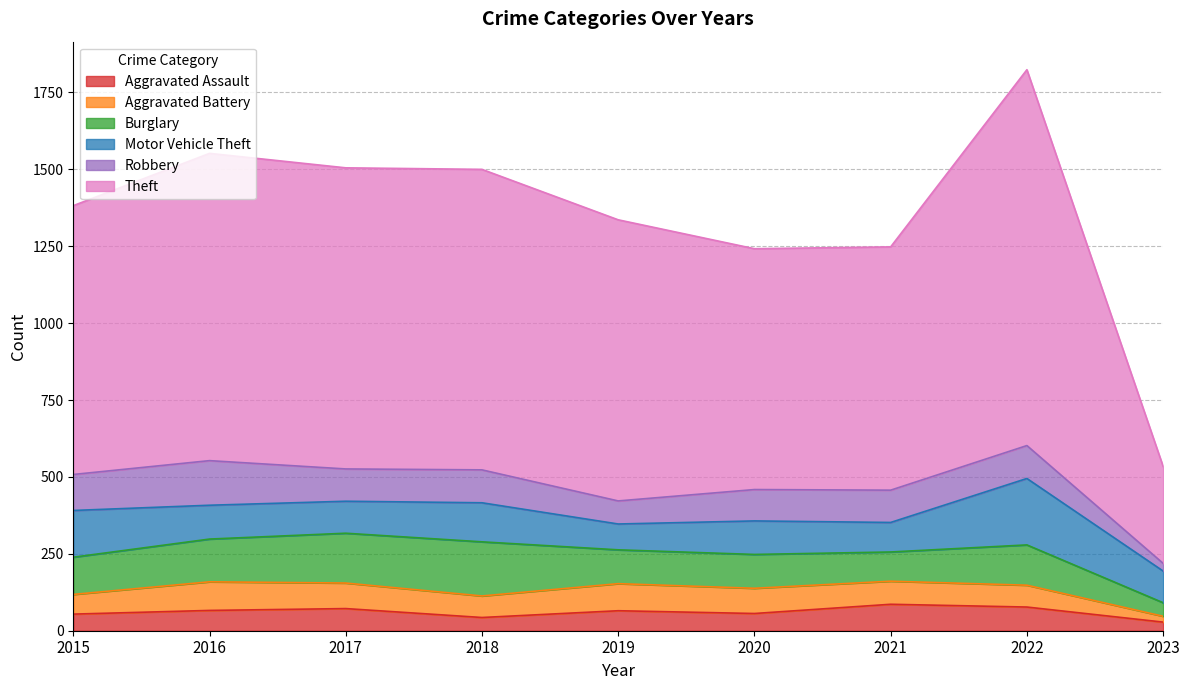

True or false: Burglary and Aggravated Assault intersect in this chart.

False